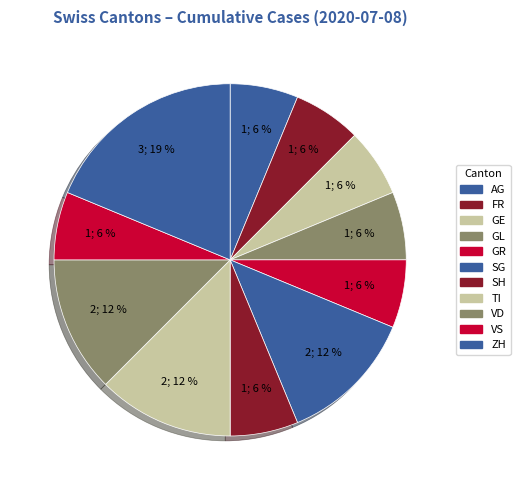

What percentage is the VS slice, to the nearest percent?

6%